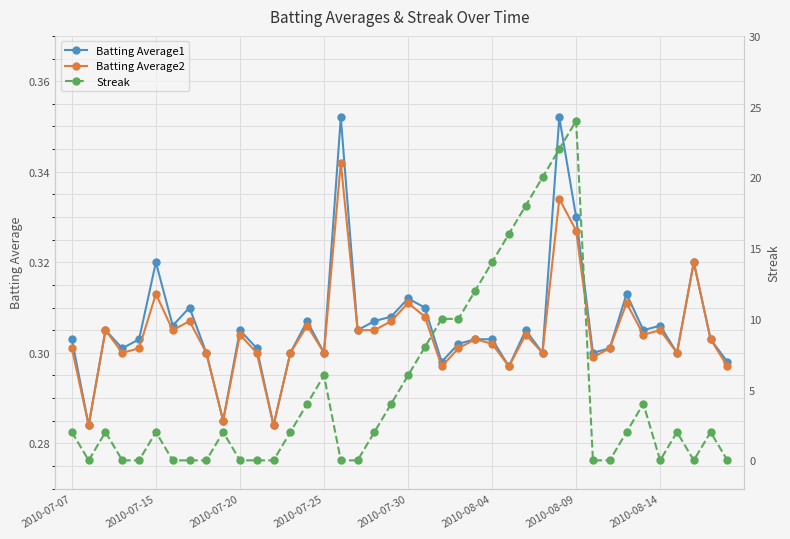

How many Batting Average2 values are between 0 and 1?

40